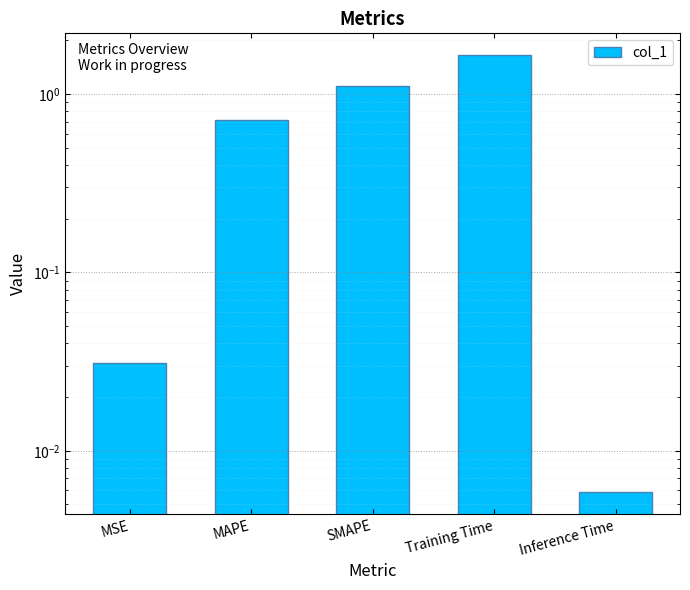

What position from the left is MSE?

1